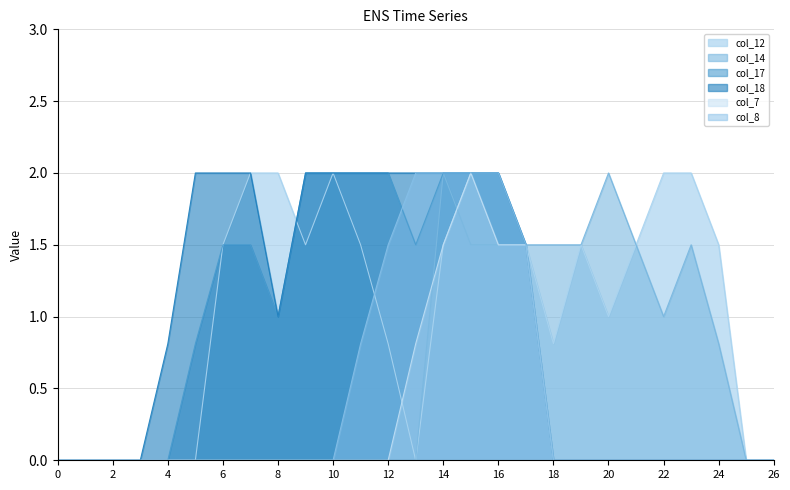

Reading left to right, list all the values displayed in this chart.

col_12: 0.0	0.0	0.0	0.0	0.0	0.0	1.5	2.0	2.0	1.5	2.0	1.5	0.8	0.0	1.5	2.0	2.0	1.5	0.8	1.5	1.0	1.5	2.0	2.0	1.5	0.0	0.0
col_14: 0.0	0.0	0.0	0.0	0.0	0.0	0.0	0.0	0.0	0.0	0.0	0.0	0.0	0.0	2.0	1.5	1.5	1.5	1.5	1.5	2.0	1.5	1.0	1.5	0.8	0.0	0.0
col_17: 0.0	0.0	0.0	0.0	0.0	0.8	1.5	1.5	1.0	2.0	2.0	2.0	2.0	1.5	2.0	2.0	2.0	1.5	0.0	0.0	0.0	0.0	0.0	0.0	0.0	0.0	0.0
col_18: 0.0	0.0	0.0	0.0	0.8	2.0	2.0	2.0	1.0	2.0	2.0	2.0	2.0	2.0	2.0	2.0	2.0	1.5	0.0	0.0	0.0	0.0	0.0	0.0	0.0	0.0	0.0
col_7: 0.0	0.0	0.0	0.0	0.0	0.0	0.0	0.0	0.0	0.0	0.0	0.0	0.0	0.8	1.5	2.0	1.5	1.5	0.0	0.0	0.0	0.0	0.0	0.0	0.0	0.0	0.0
col_8: 0.0	0.0	0.0	0.0	0.0	0.0	0.0	0.0	0.0	0.0	0.0	0.8	1.5	2.0	2.0	2.0	2.0	1.5	0.0	0.0	0.0	0.0	0.0	0.0	0.0	0.0	0.0